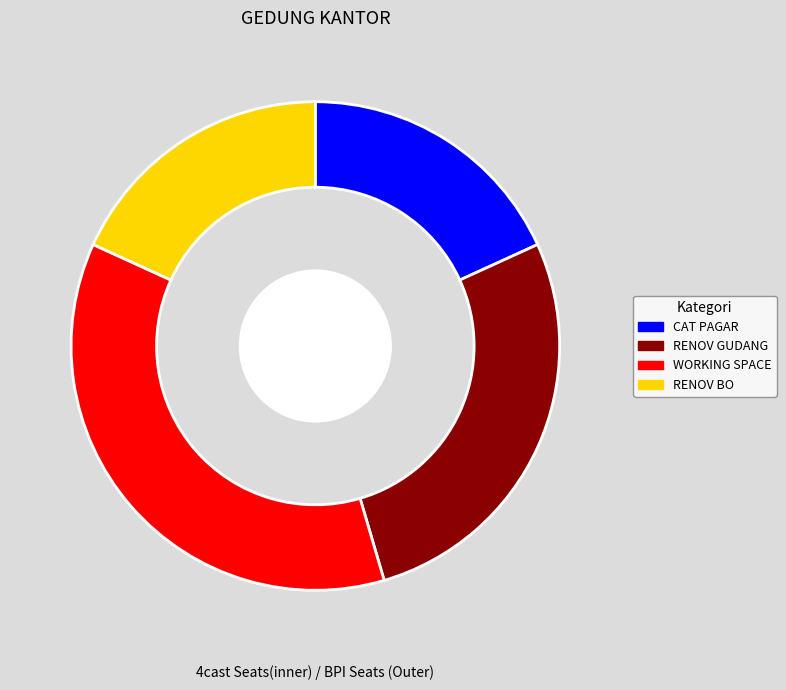

To the nearest percent, what is the difference between the largest and smallest slice percentages?

18%